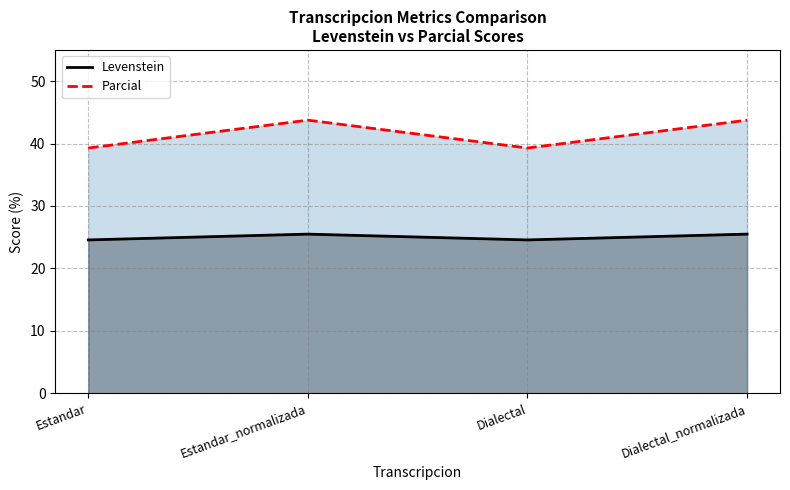

What is the difference between the second highest and minimum values in the Levenstein series?

0.9